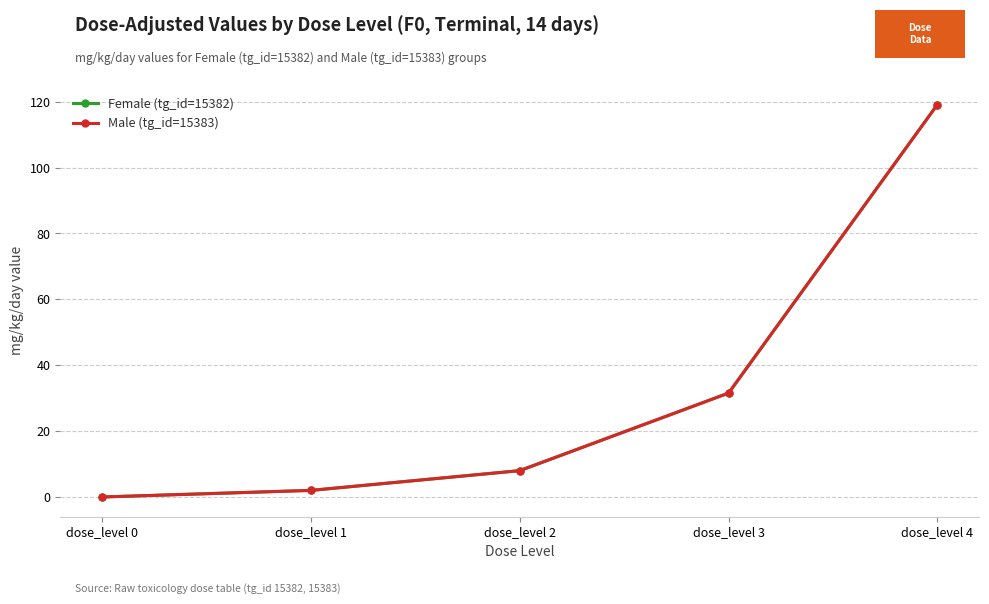

What is the difference between the Male (tg_id=15383) values at dose_level 0 and dose_level 2?

8.0